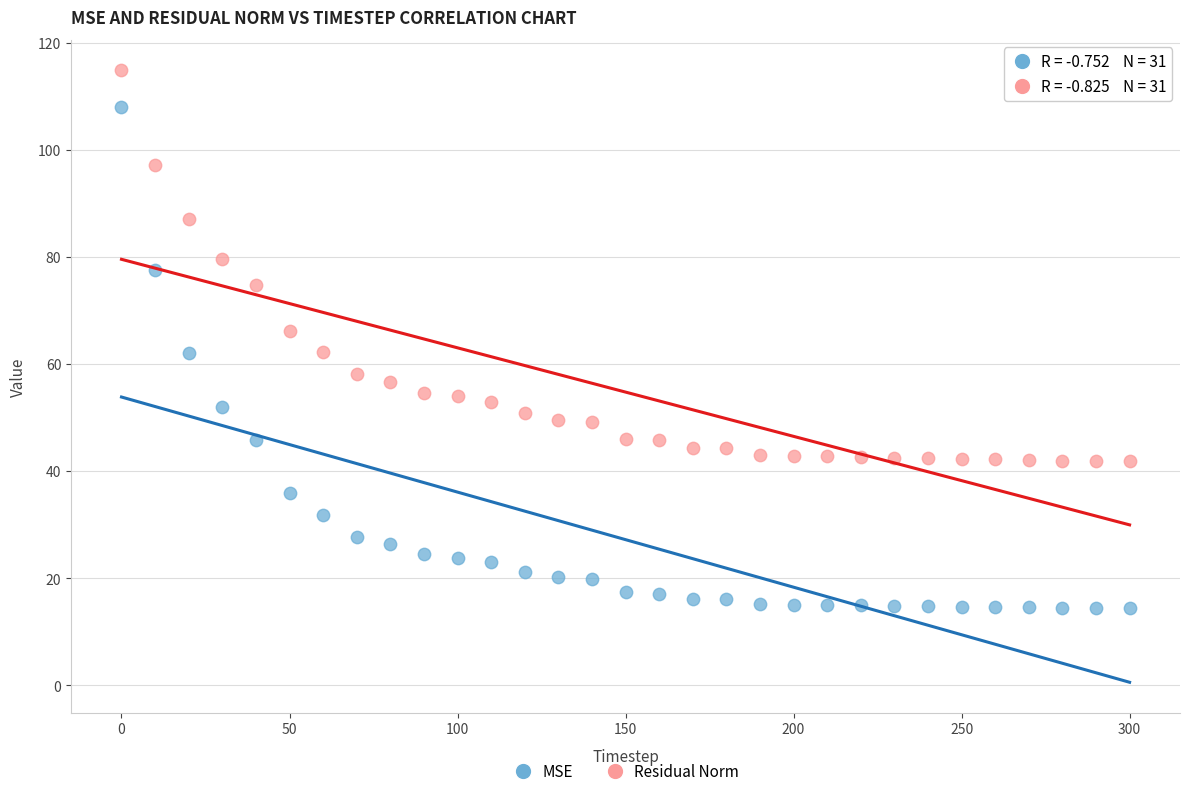

Which series contains the highest Y value?

Residual Norm